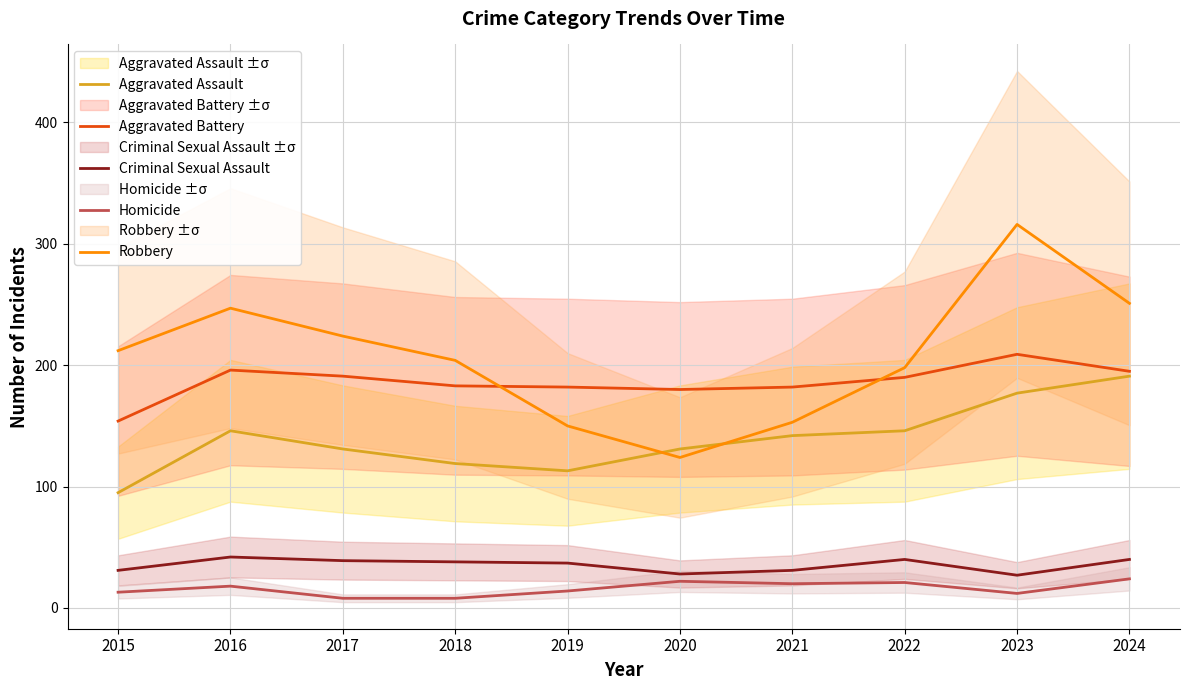

The value of Aggravated Assault at 2024 is 191. True or false?

True